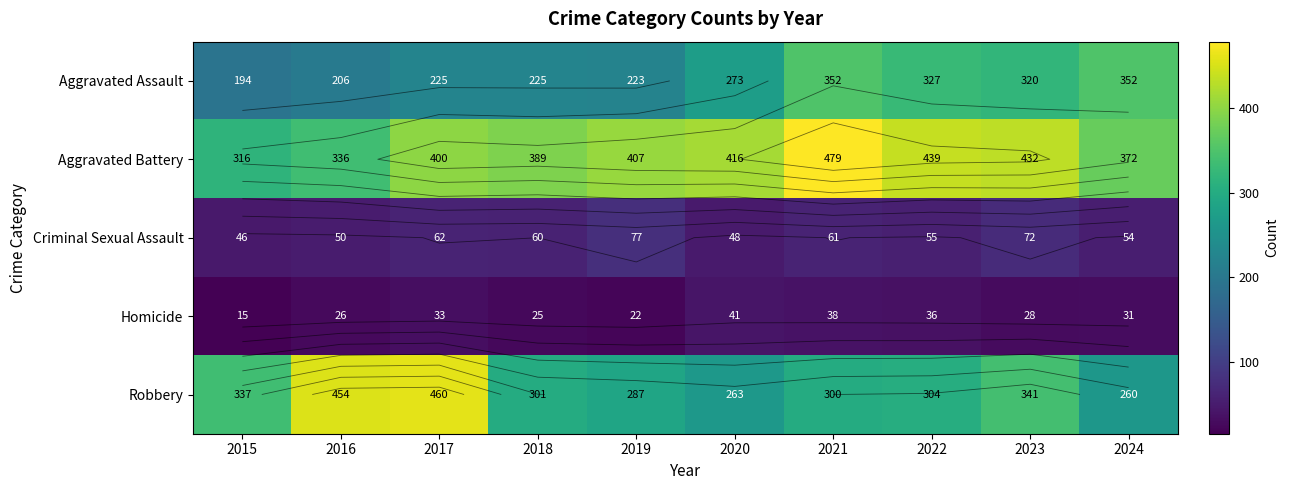

Which series has the widest spread of values?

Robbery